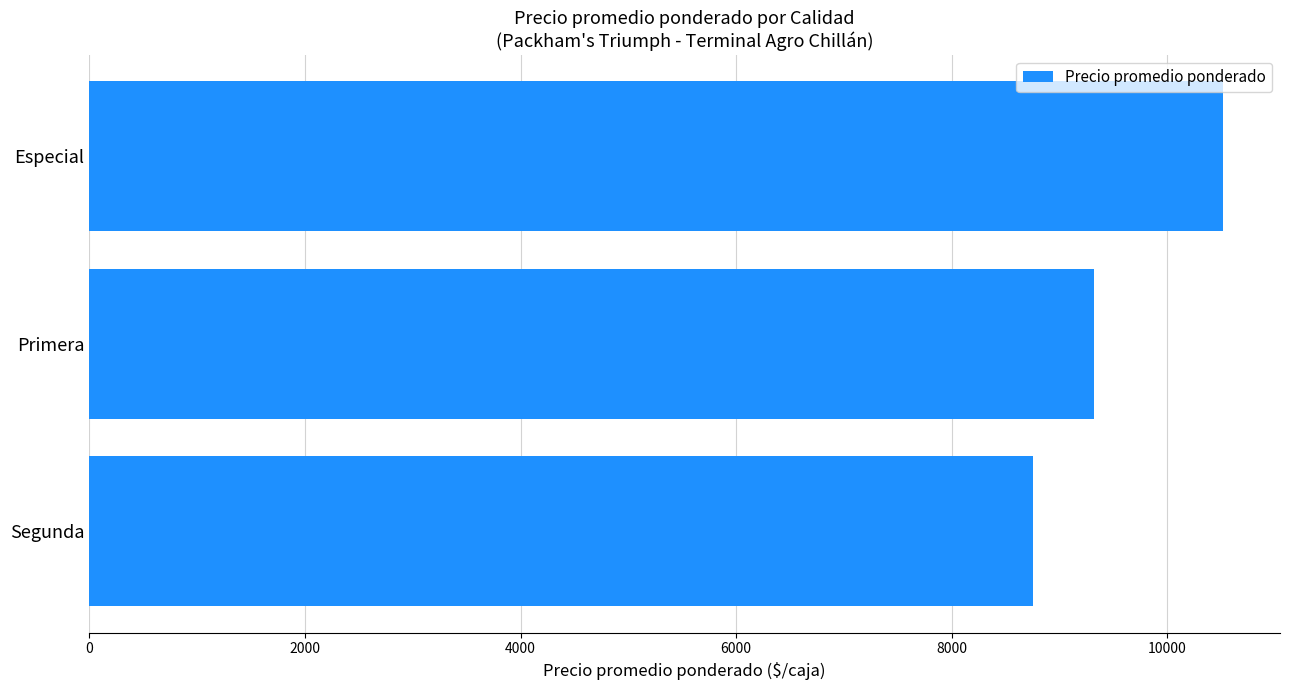

What is the label of the 2nd bar from the top?

Primera